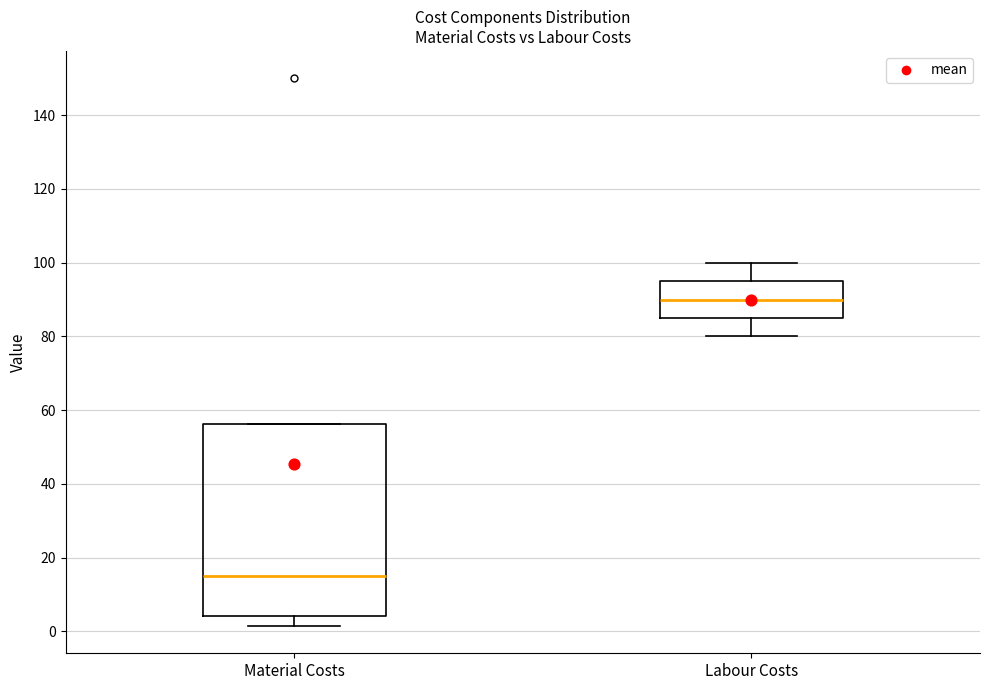

Reading left to right, read every box against the y-axis: the position of its median line, the range the box covers, and the ends of its whiskers. The values are not printed on the chart, so give them approximately, as read against the axis.

Material Costs: median 16, box 4 to 56, whiskers 2 to 56
Labour Costs: median 90, box 86 to 96, whiskers 80 to 100